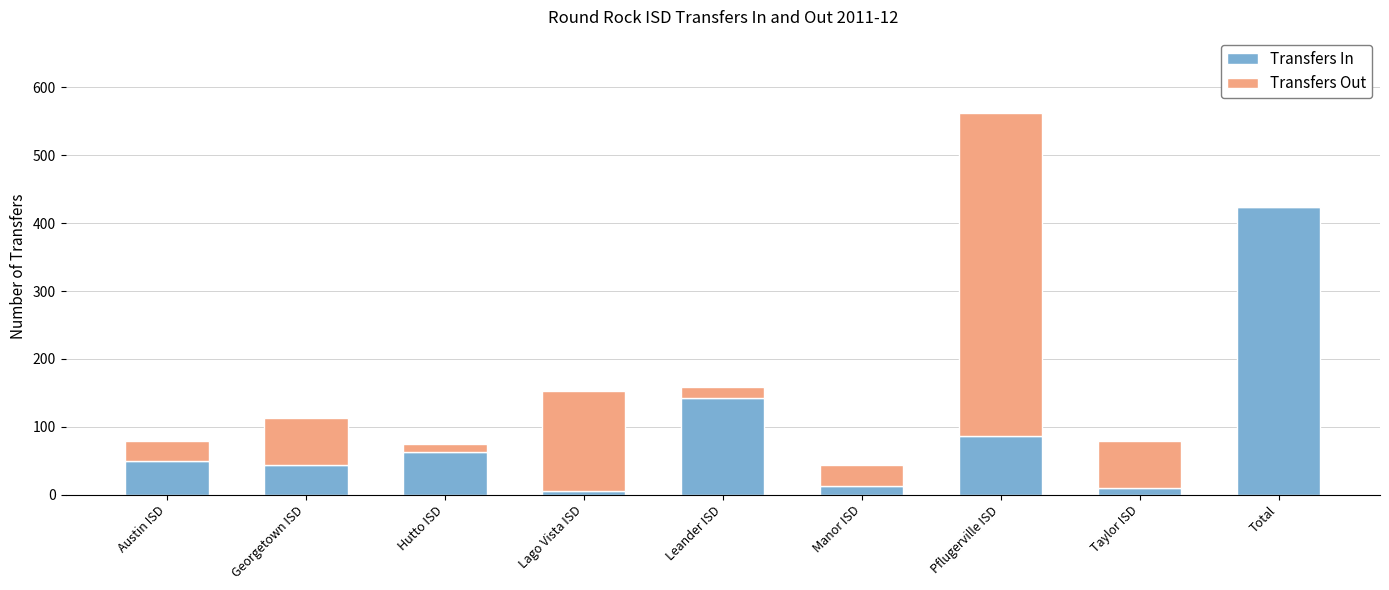

Is it true that Transfers In equals 143 at Leander ISD?

True